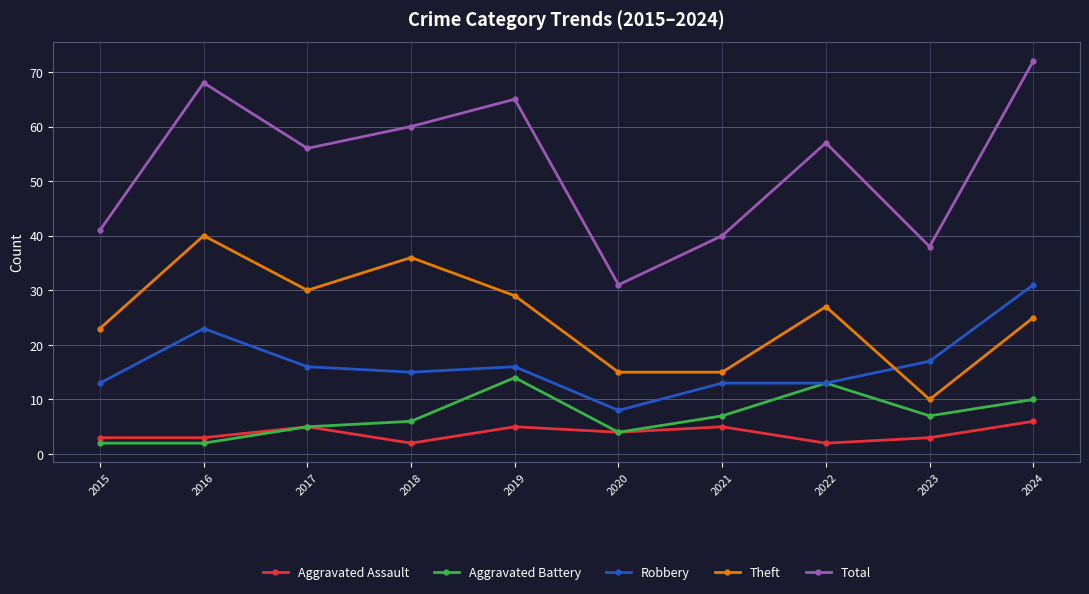

Where is Aggravated Assault nearest to the value 4?

2020